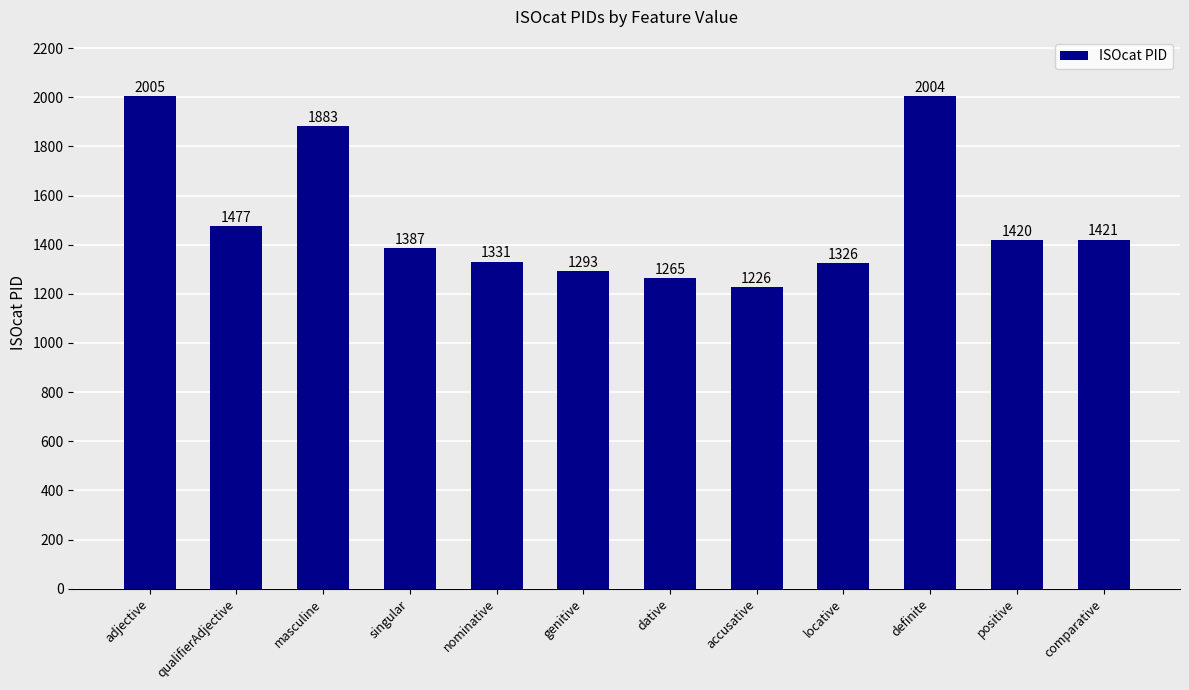

Where is the data nearest to the value 1615?

qualifierAdjective